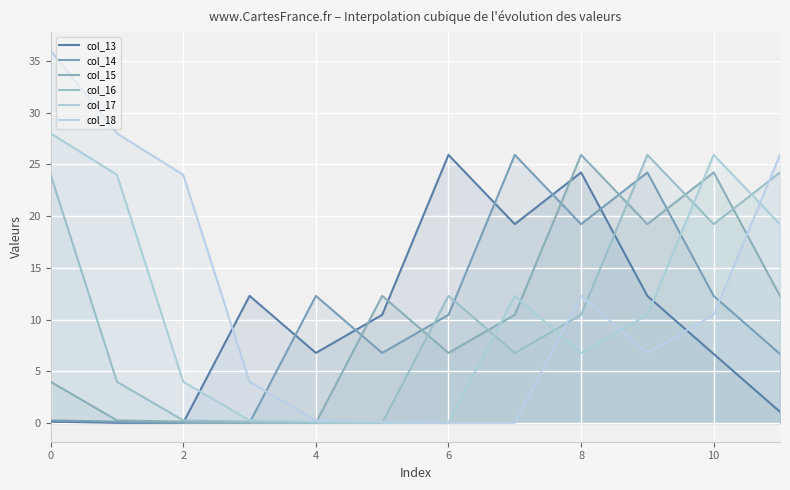

Where is col_18 nearest to the value 18?

8